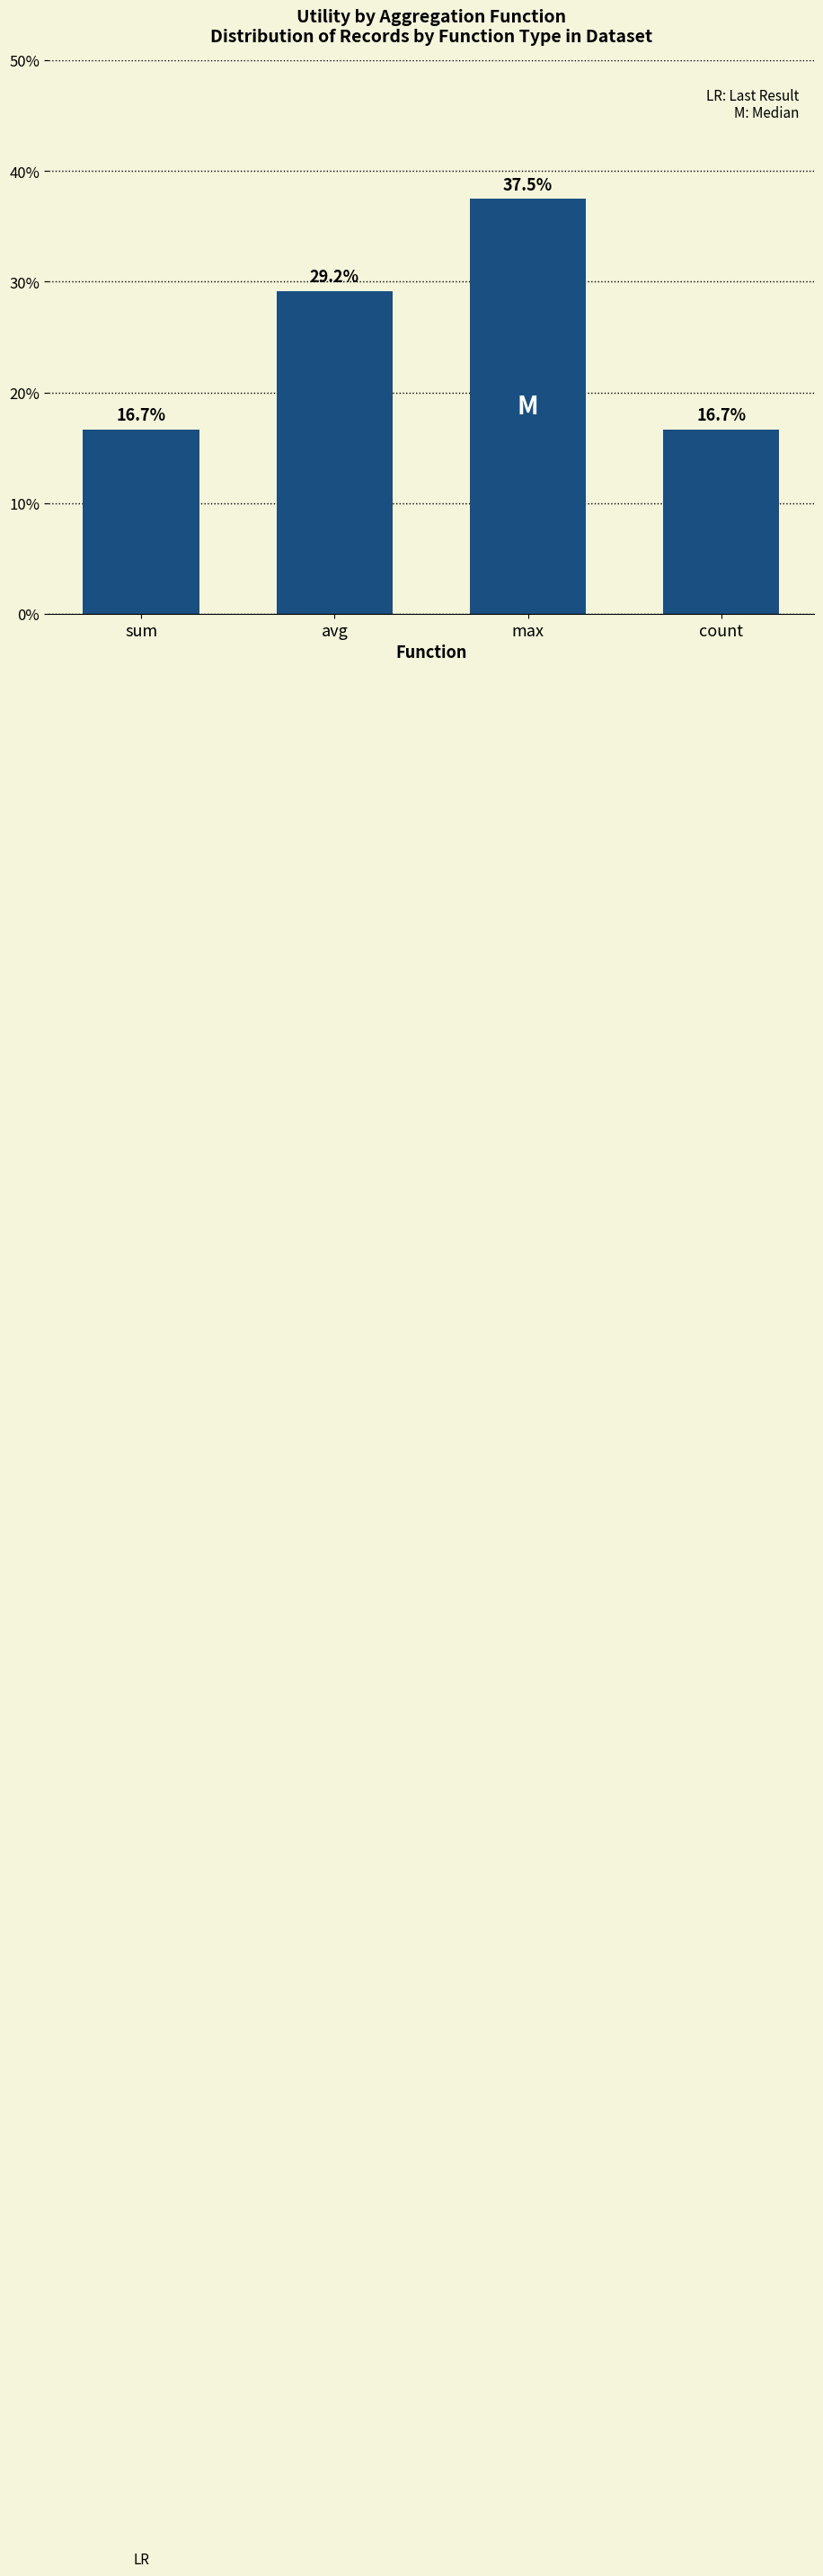

Reading right to left, transcribe all the data shown in this chart.

16.7	37.5	29.2	16.7